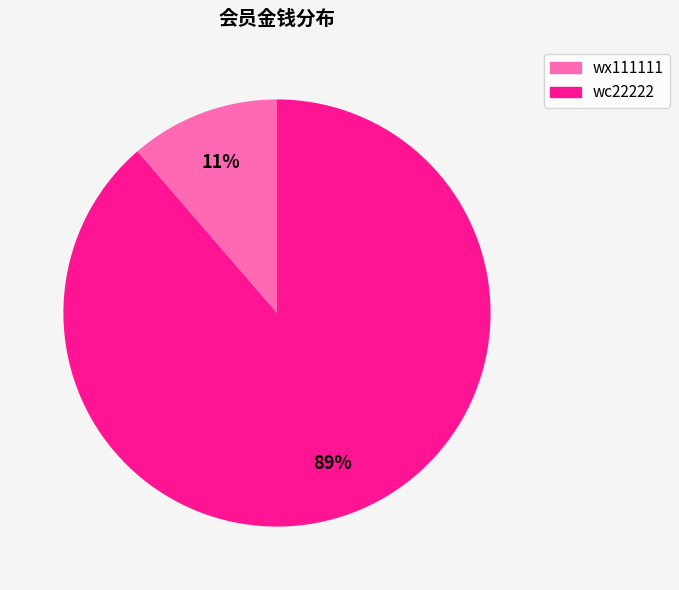

Rank the categories by value from lowest to highest.

wx111111, wc22222